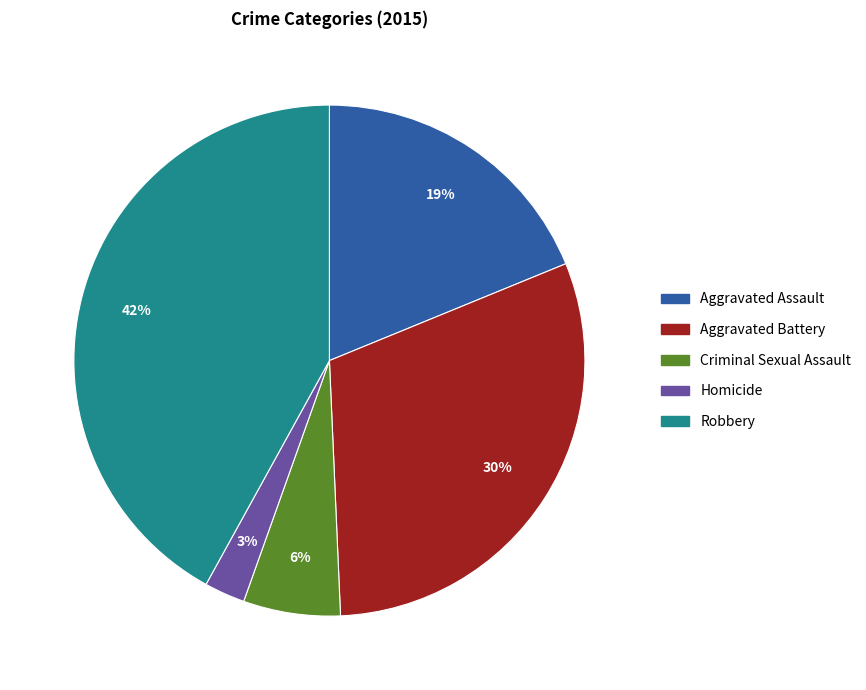

True or false: Aggravated Battery accounts for 20% of the total.

False